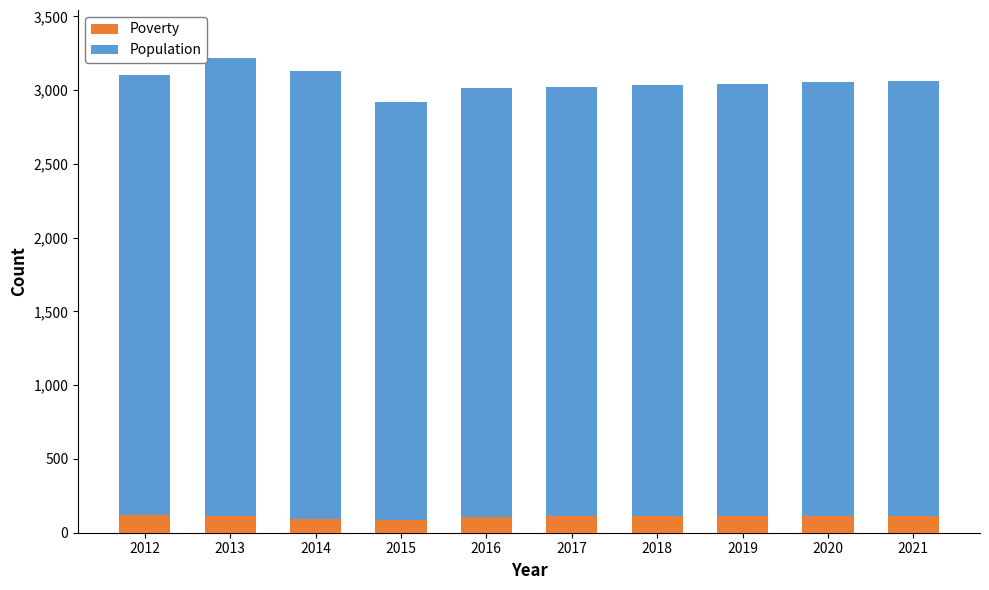

What is the lowest value of the Poverty series?

85